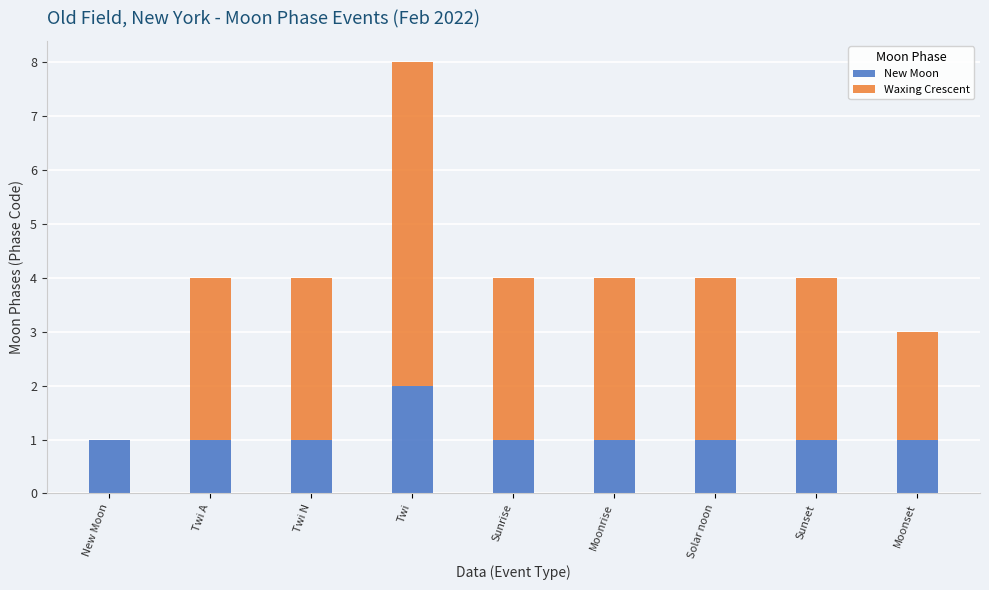

Reading left to right, what are the values for New Moon?

New Moon=1	Twi A=1	Twi N=1	Twi=2	Sunrise=1	Moonrise=1	Solar noon=1	Sunset=1	Moonset=1